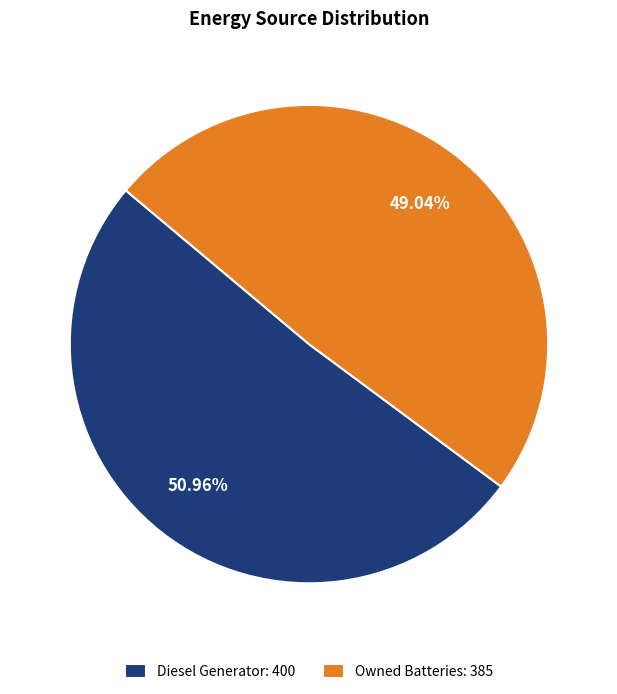

Does Owned Batteries: 385 account for over 50% of the chart?

No